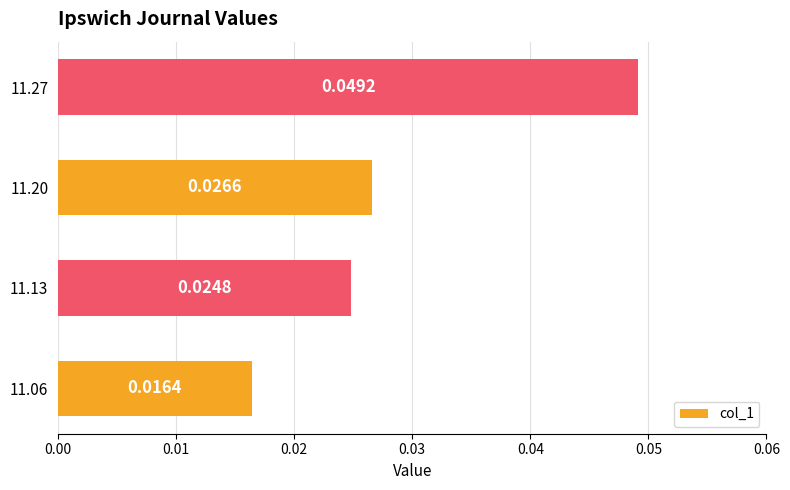

Are the bars horizontal?

Yes